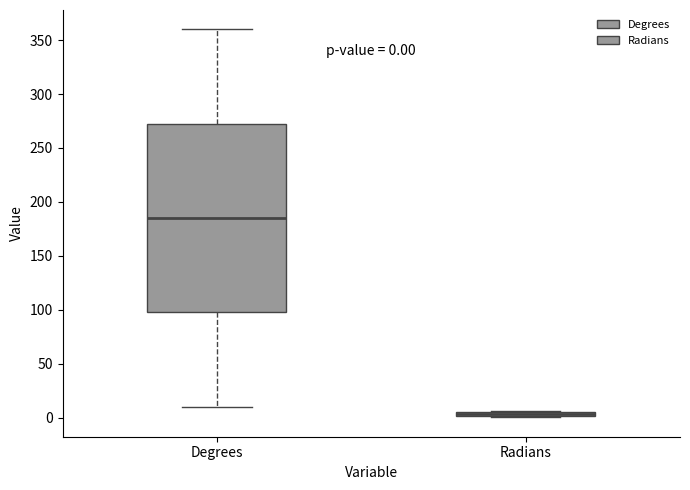

Comparing the boxes themselves (not the whiskers), which one is the tallest?

Degrees